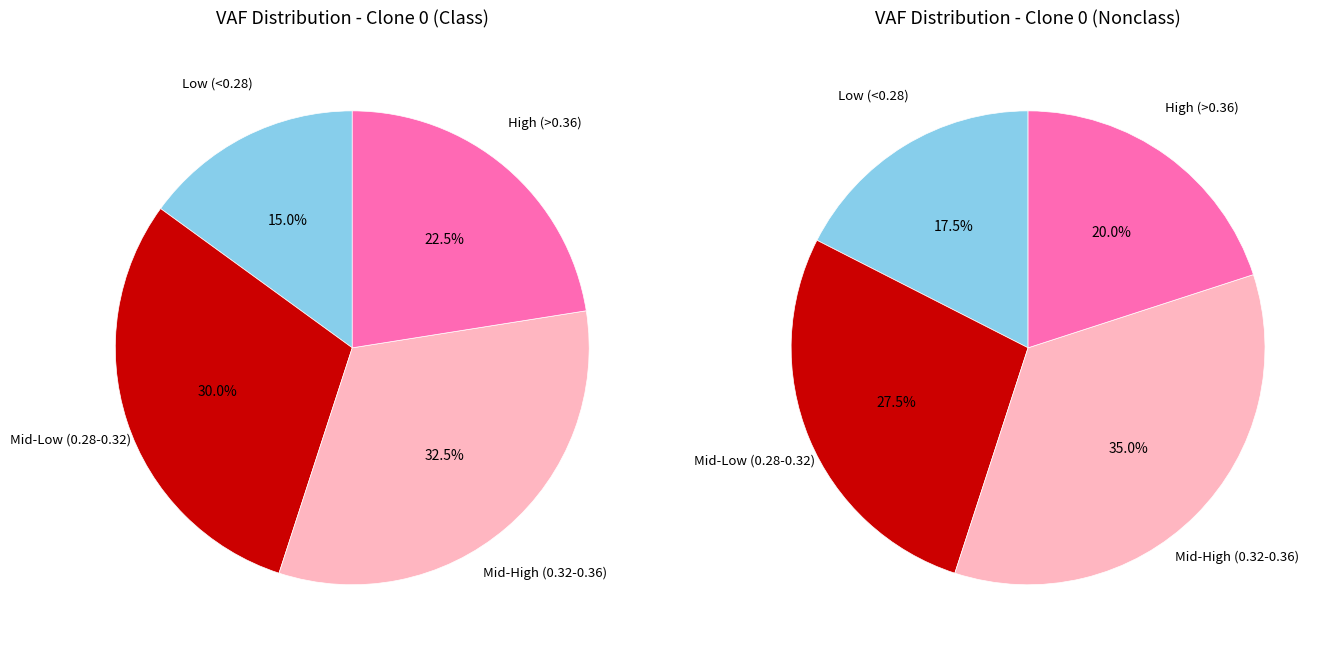

Is it true that clone_1 is 22% of the pie?

False